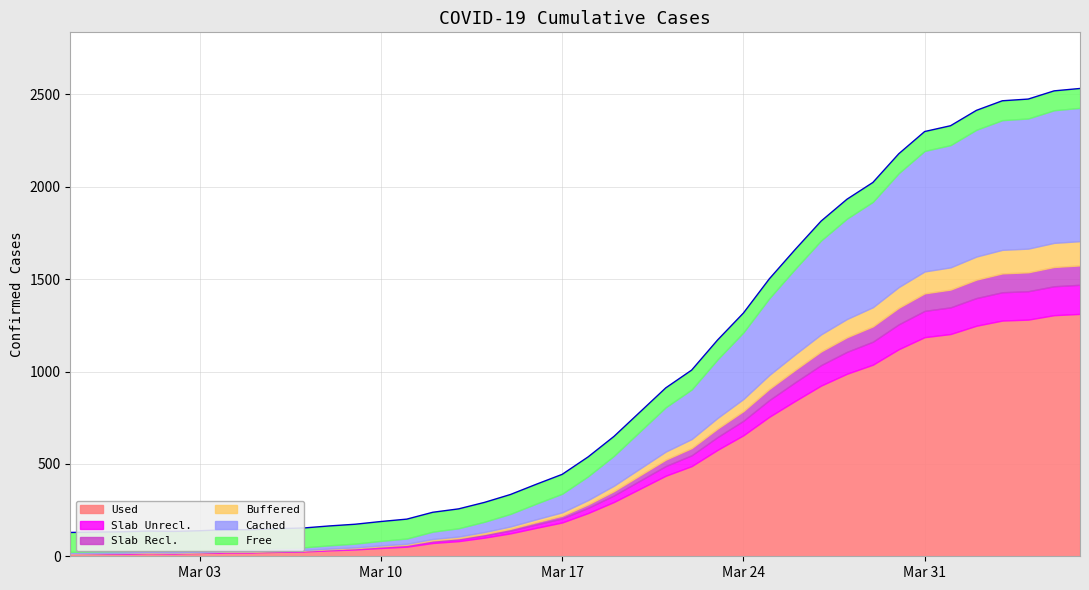

Which label corresponds to the smallest value in the chart?

2020-02-27